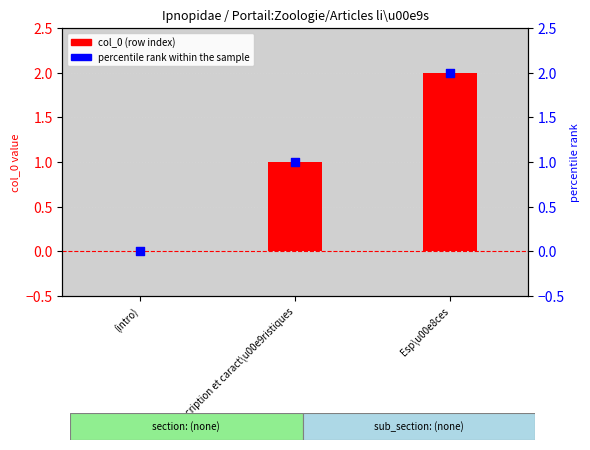

Which series has the widest spread of Y values?

col_0